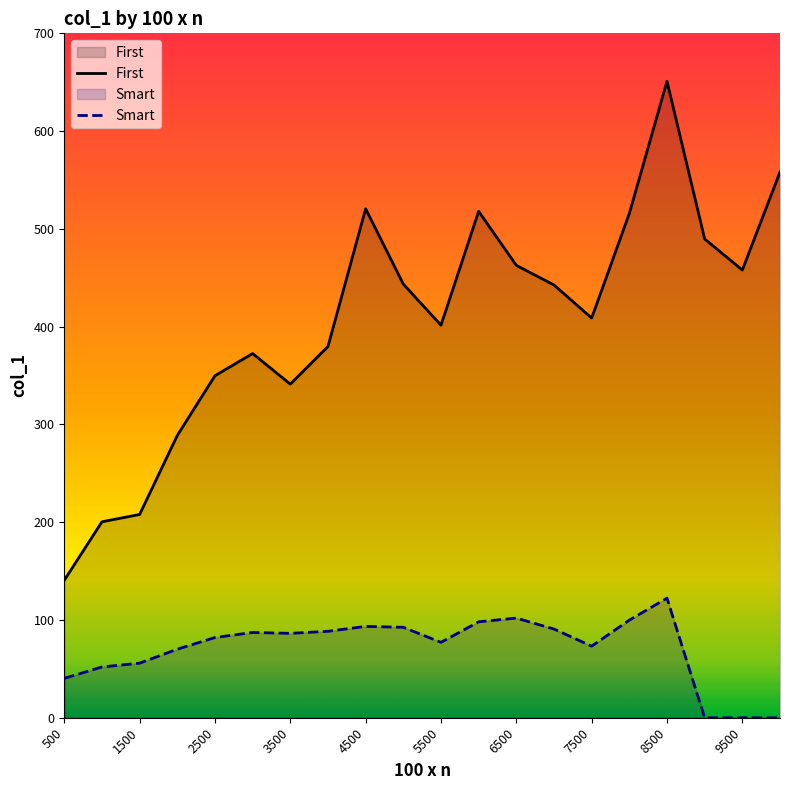

What is the average value of the Smart series?

70.5